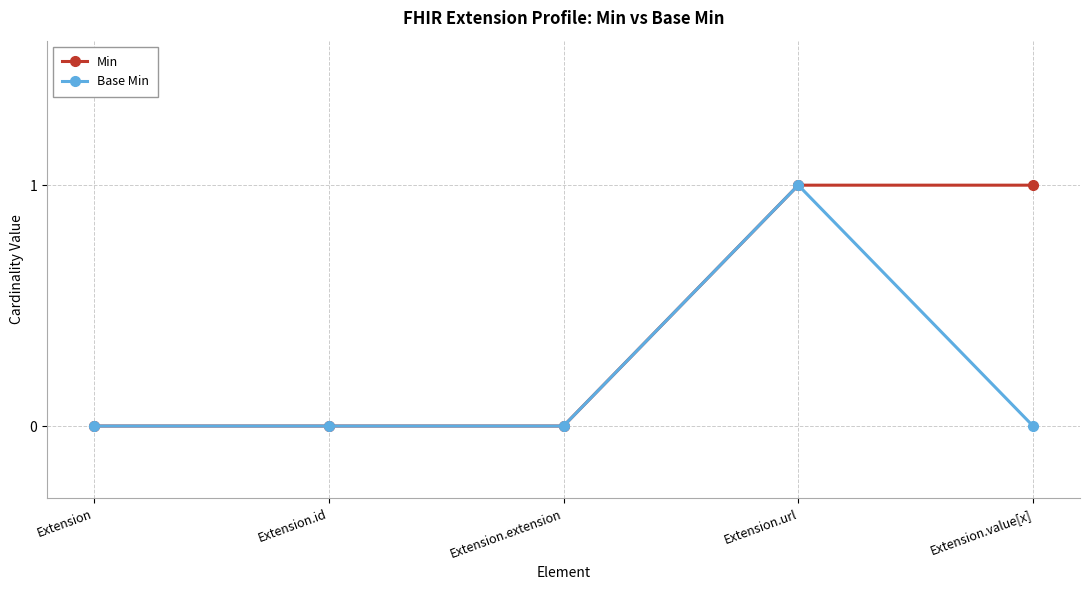

Which series has the largest total across all categories?

Min